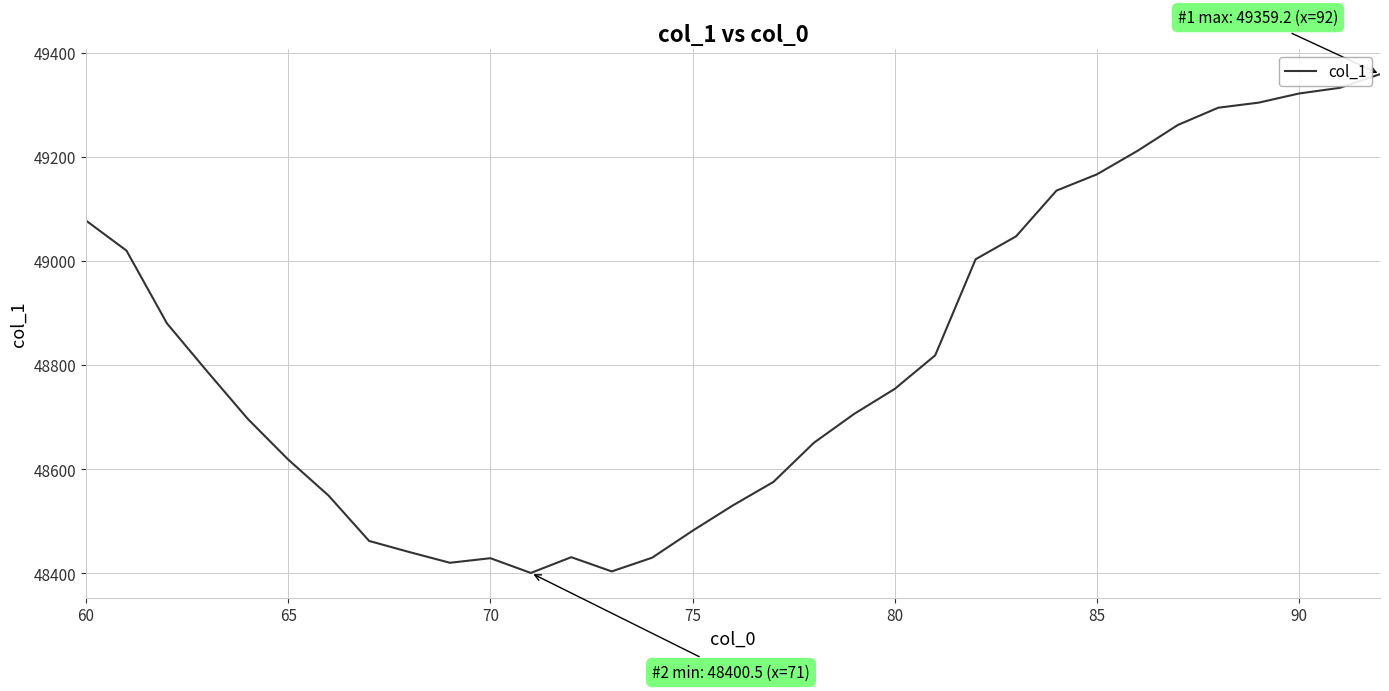

What is the maximum value shown in the chart?

49359.2